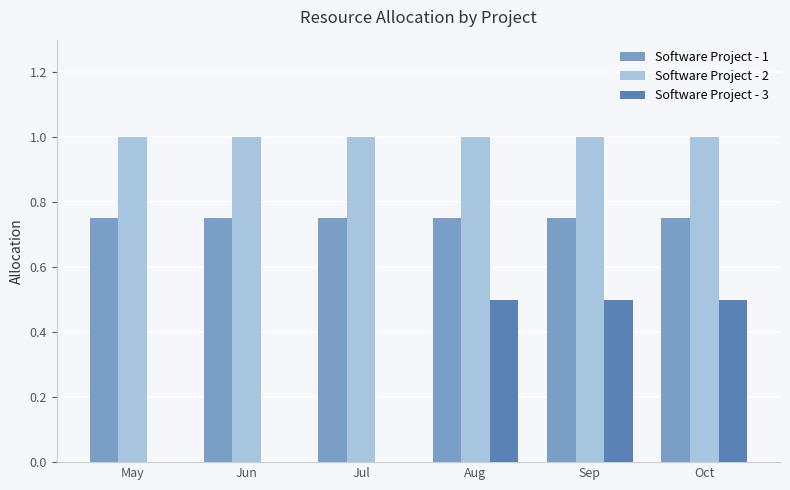

What is the sum of the Software Project - 2 values at Aug and Jul?

2.0